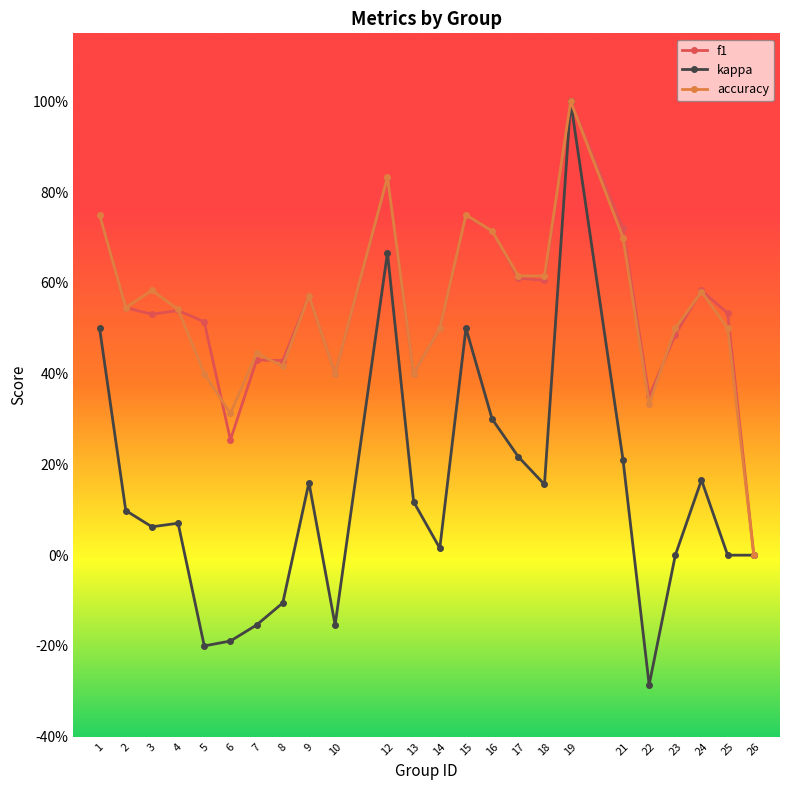

True or false: kappa has a value of 0.0 at 26.

True